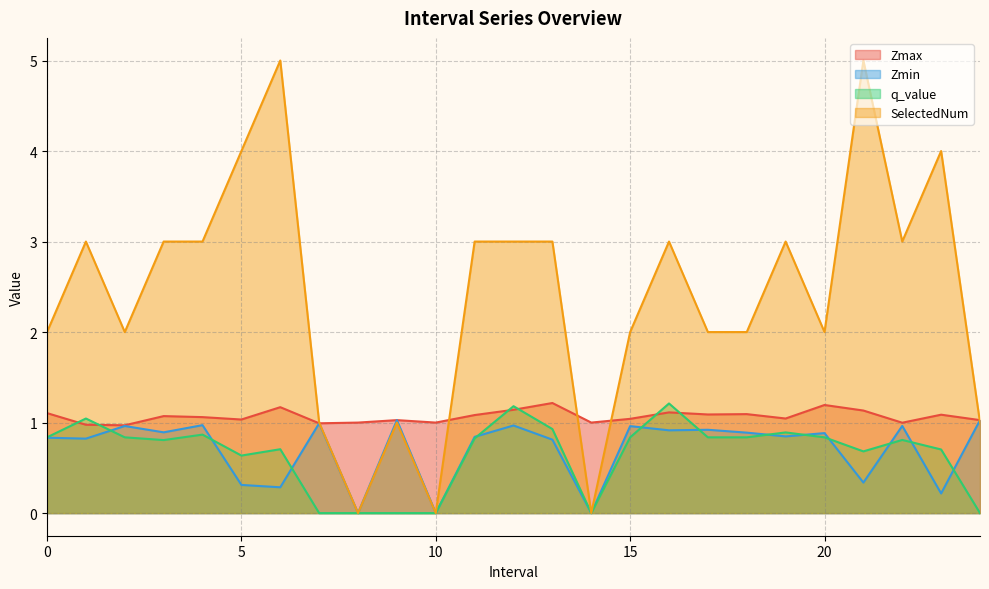

Which series has the largest range (max minus min)?

SelectedNum